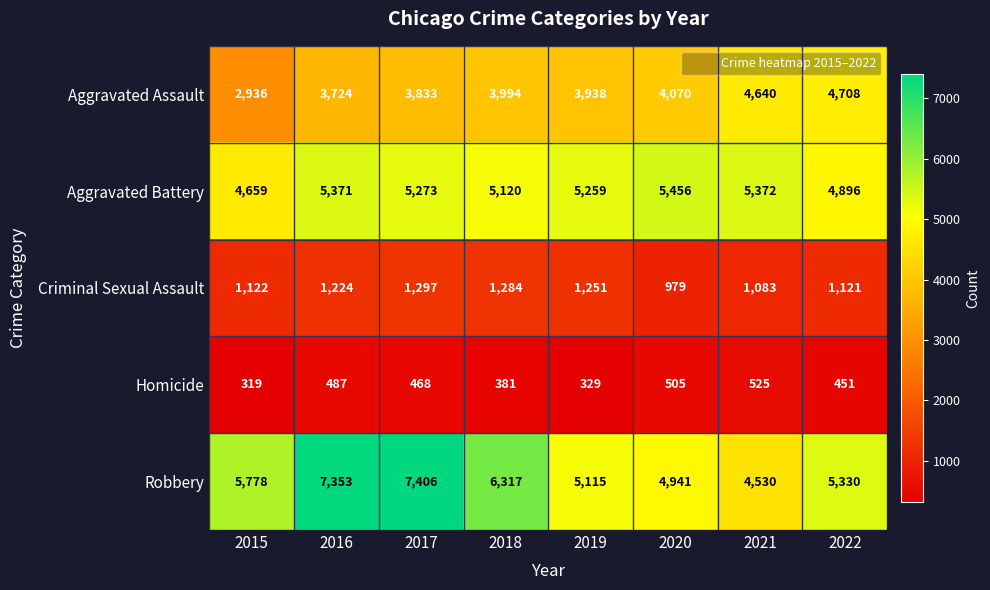

Rank the series by their maximum value, from highest to lowest.

Robbery, Aggravated Battery, Aggravated Assault, Criminal Sexual Assault, Homicide